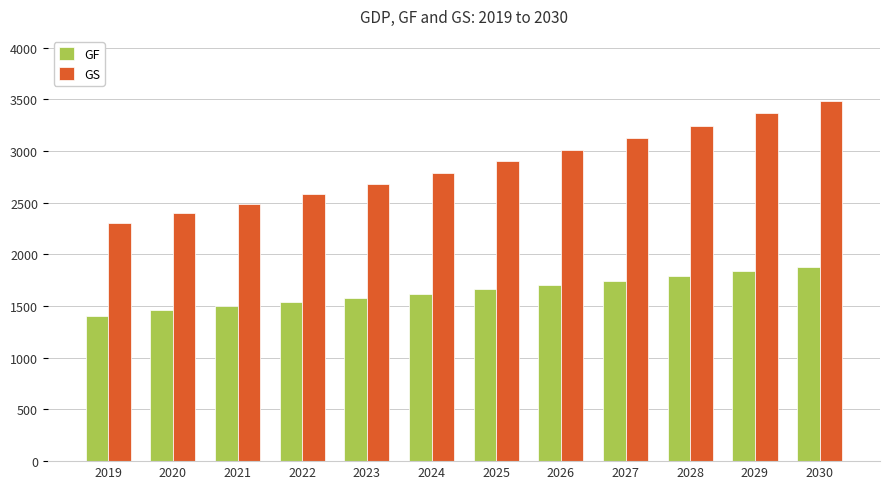

What is the difference between the maximum and minimum values in the GF series?

478.4